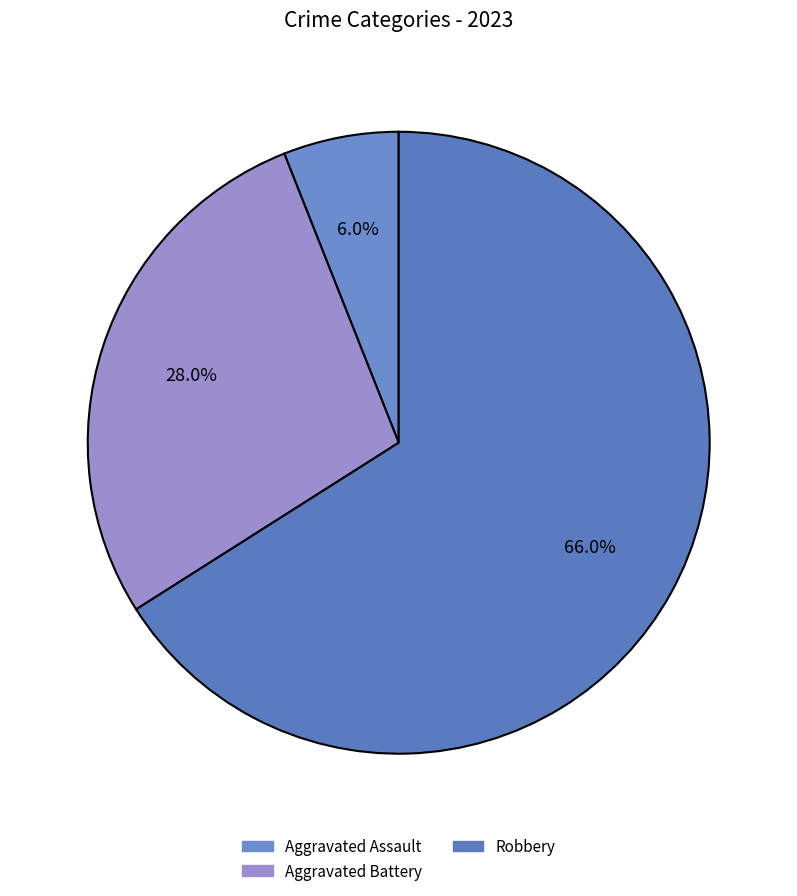

Which slice represents more than half of the pie?

Robbery